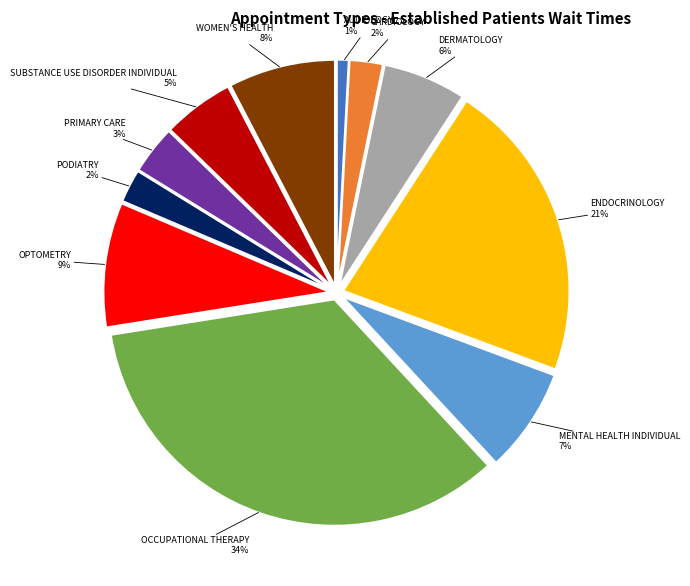

Count the number of slices in the pie.

11